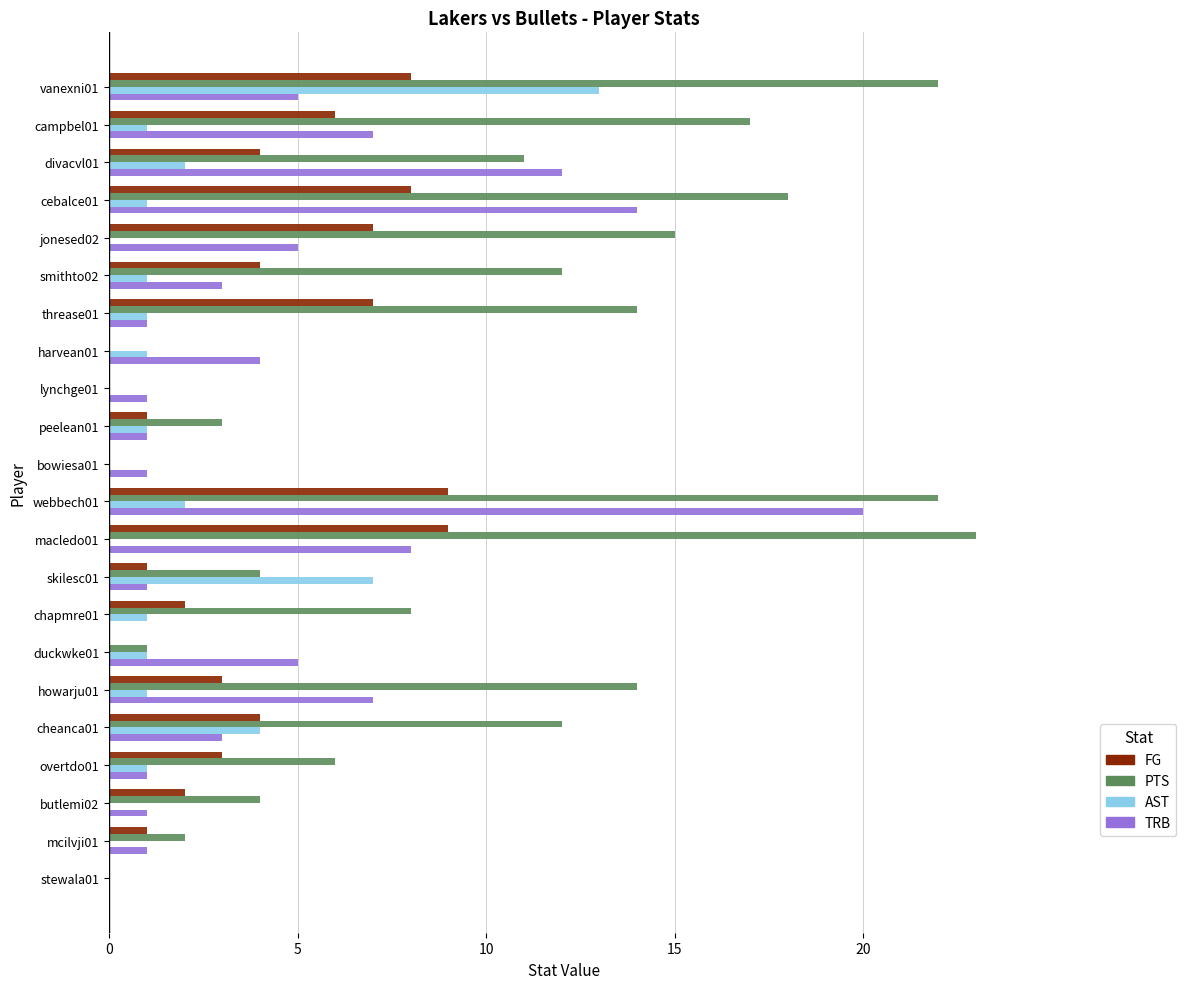

What is the sum of all AST values?

38